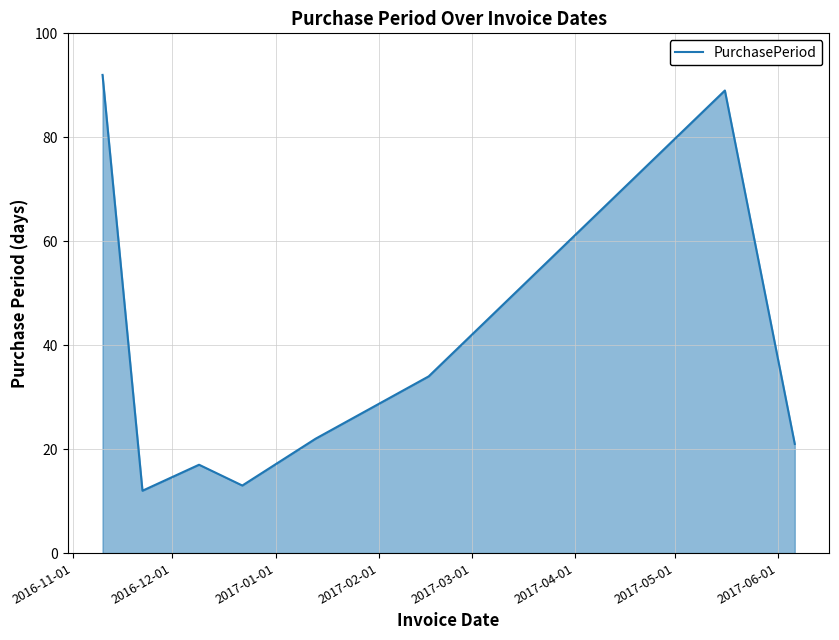

True or false: there are more than 1 points higher than both neighbors.

True